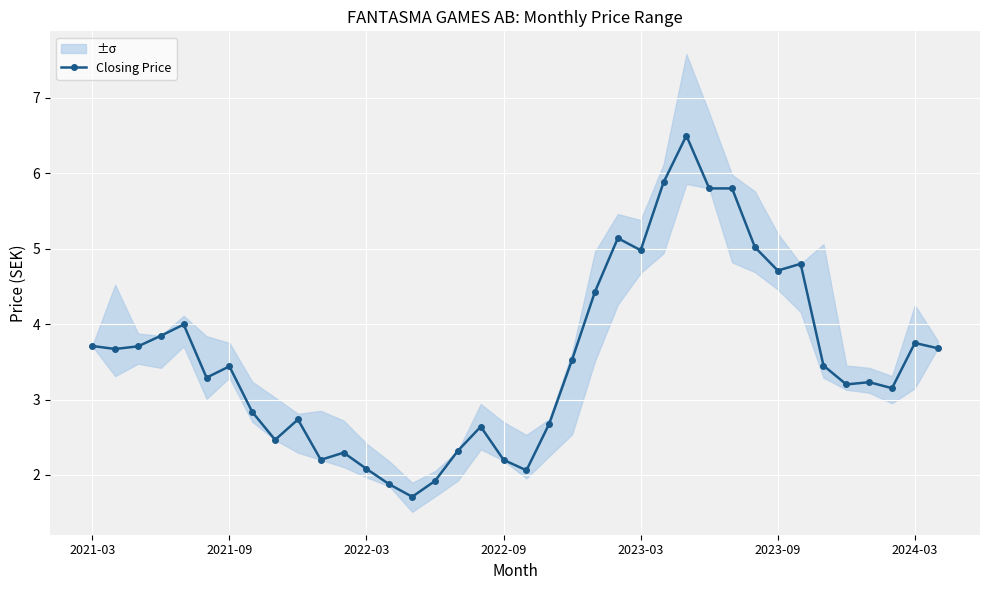

True or false: there are more than 2 points higher than both neighbors.

True